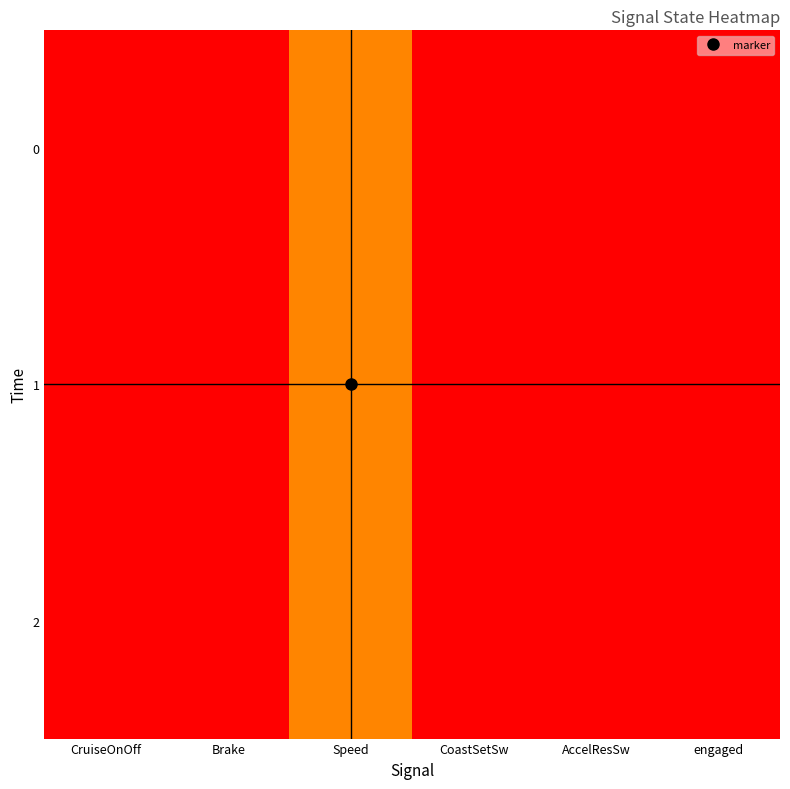

Between CruiseOnOff and AccelResSw, which is larger?

CruiseOnOff